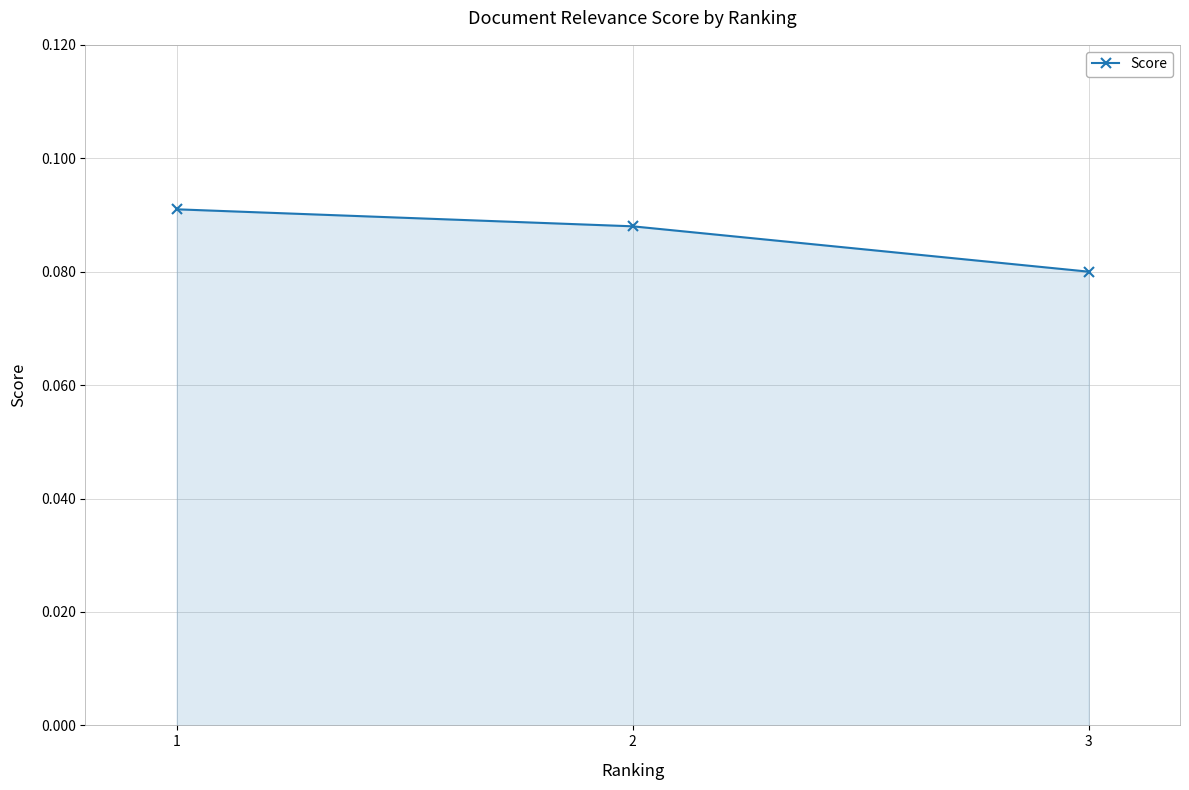

Which label corresponds to the largest value in the chart?

1